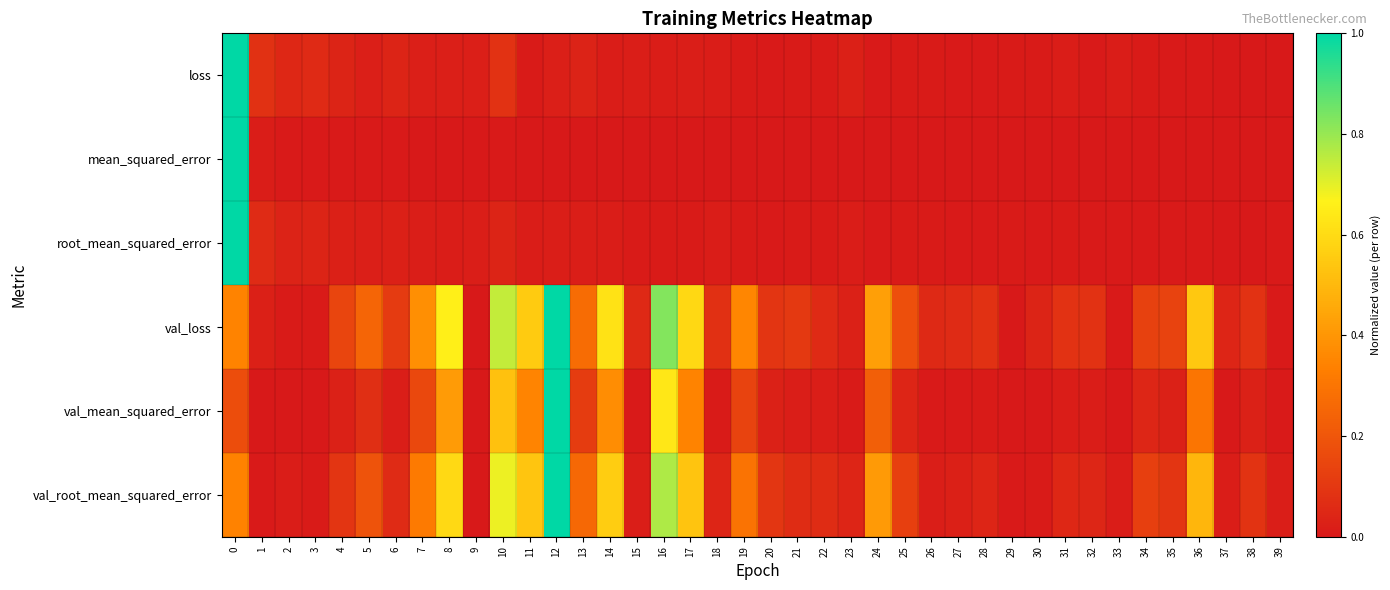

Which has a higher value, 38 or 2?

2